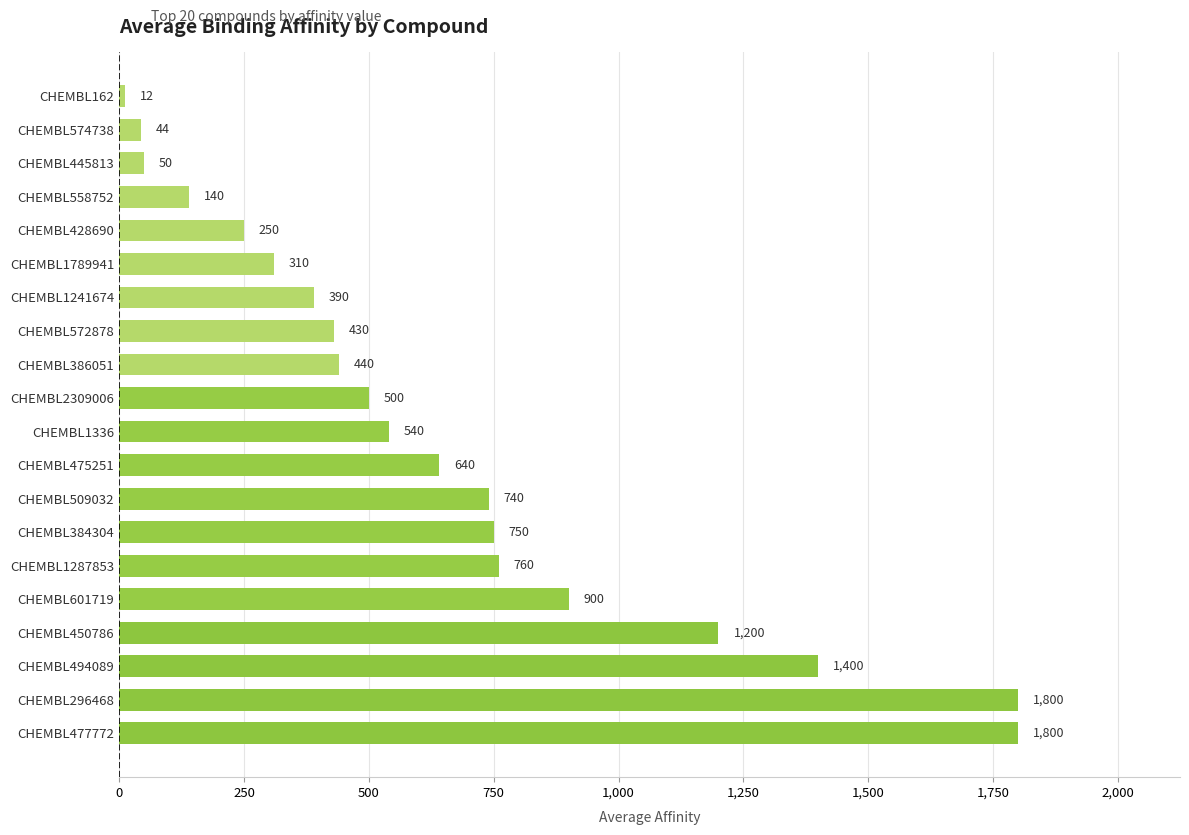

What is the label of the 12th bar from the top?

CHEMBL475251